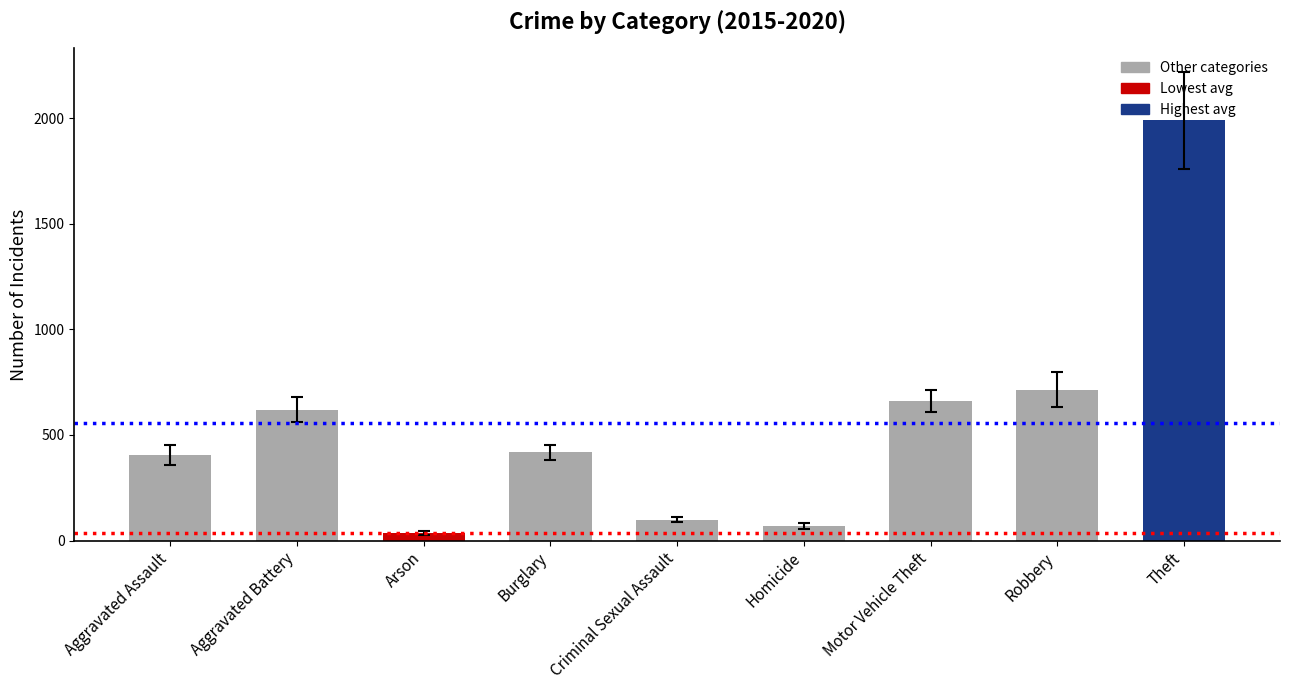

Reading left to right, list all the values displayed in this chart.

405.2	620.5	37.0	418.0	99.5	68.2	660.8	713.3	1989.8